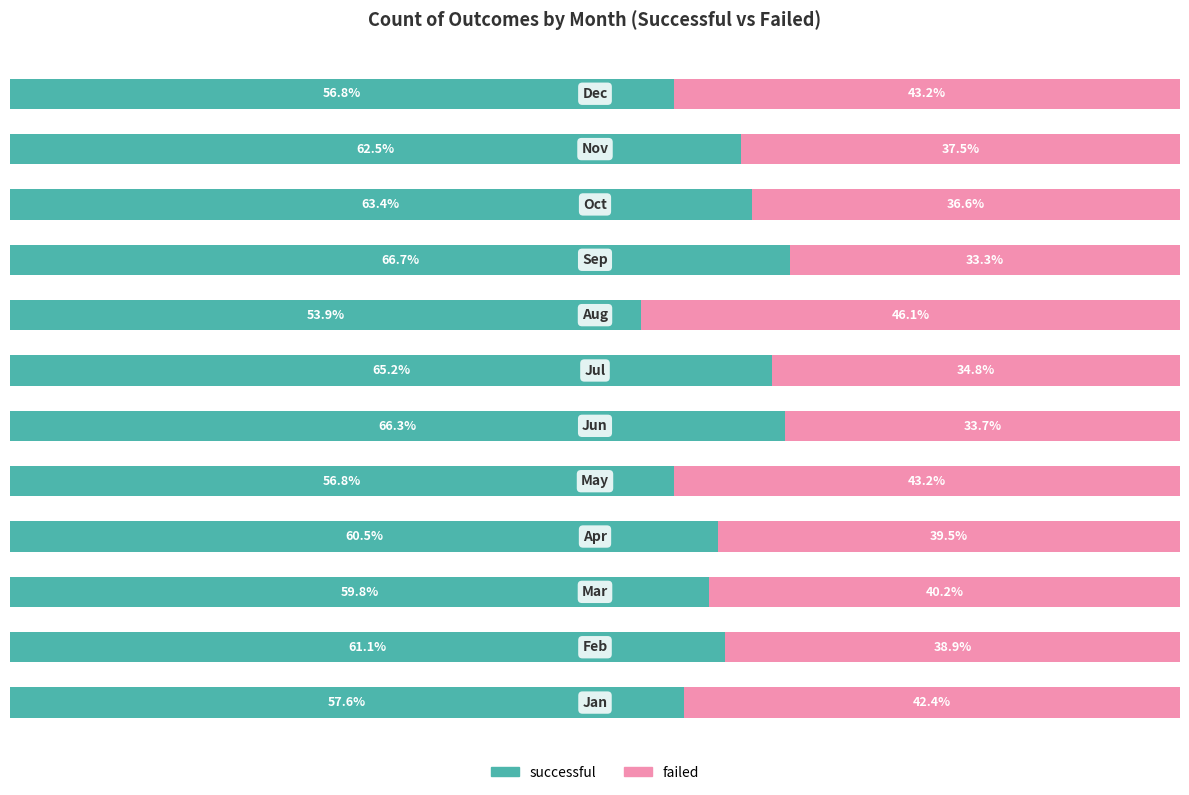

What are all the series names shown in the legend?

successful, failed